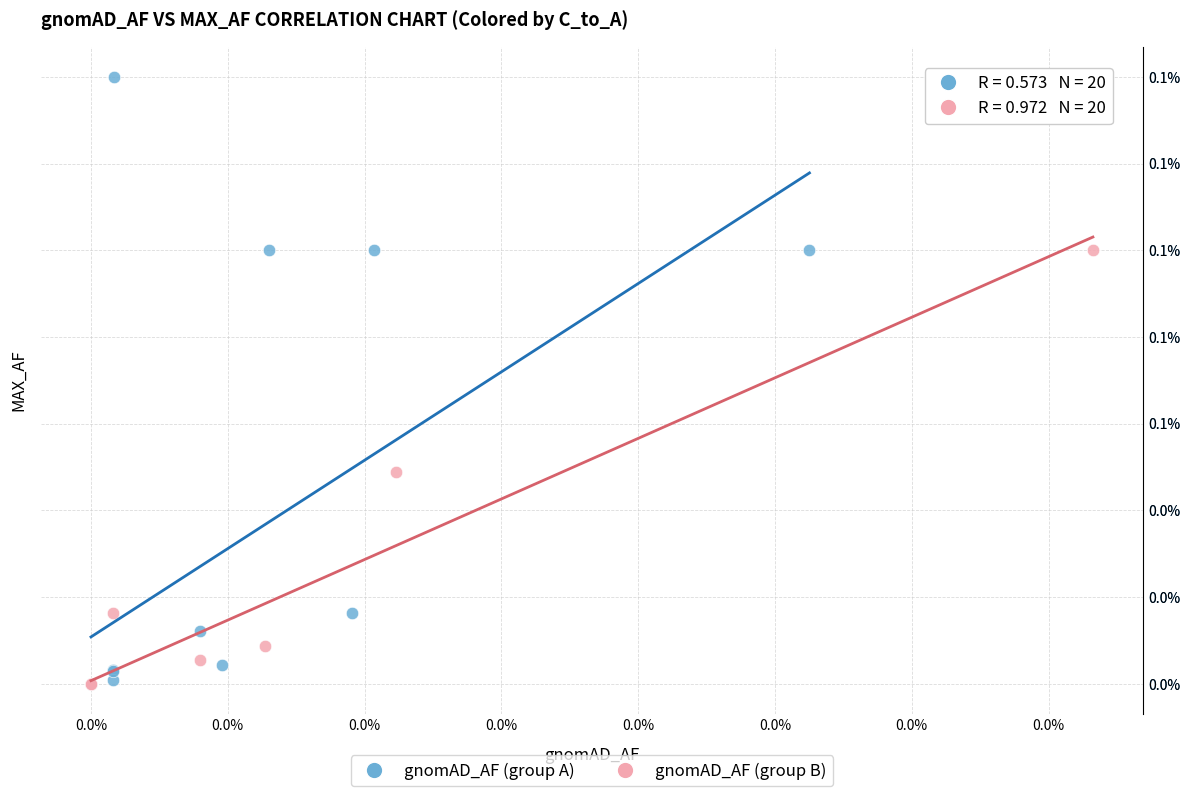

What are all the series names shown in the legend?

gnomAD_AF (group A), gnomAD_AF (group B)